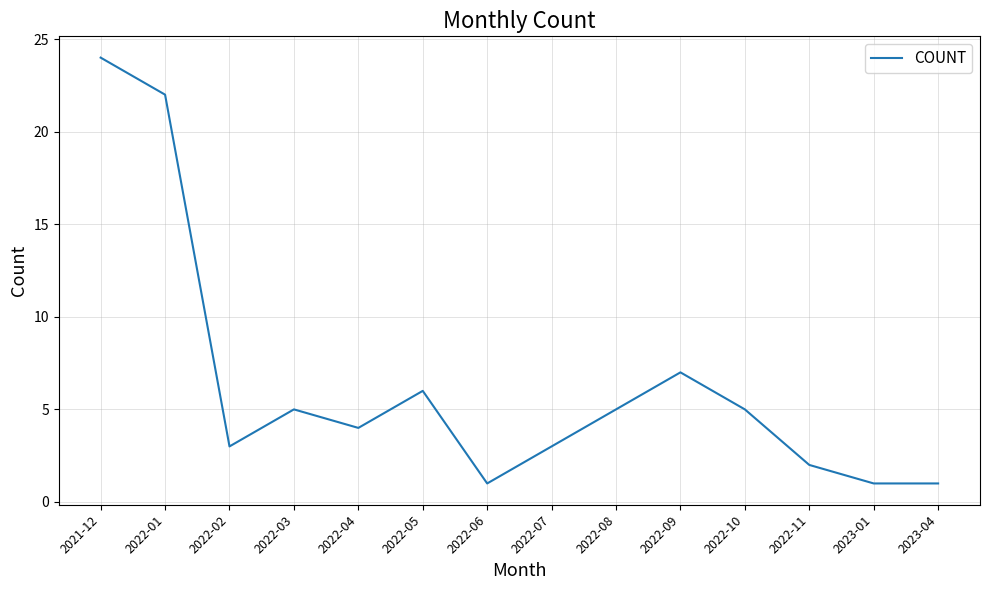

What is the ratio of the value at 2022-04 to the value at 2022-09?

0.6